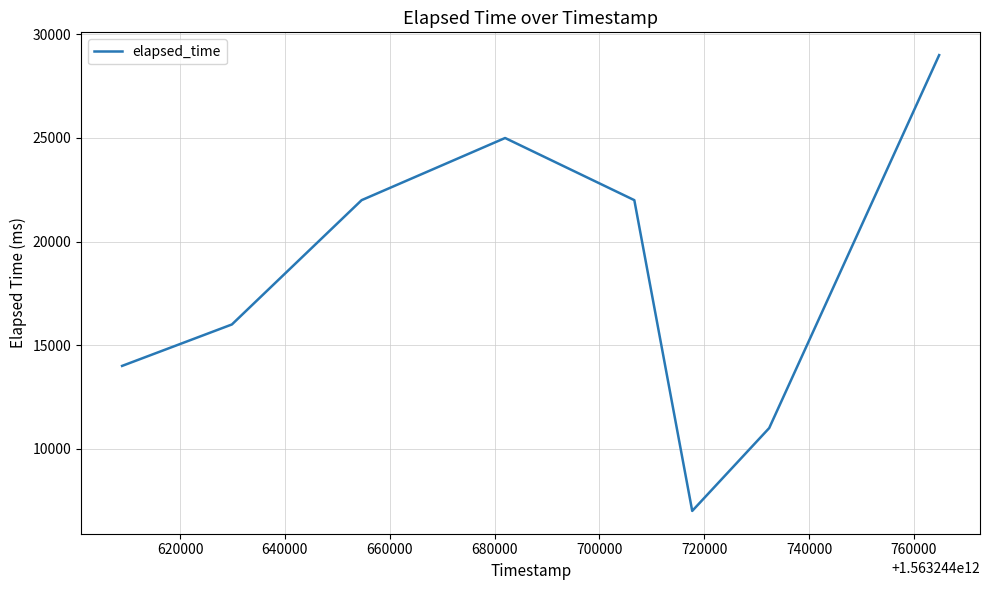

True or false: the data has more than 1 interior local peaks.

False